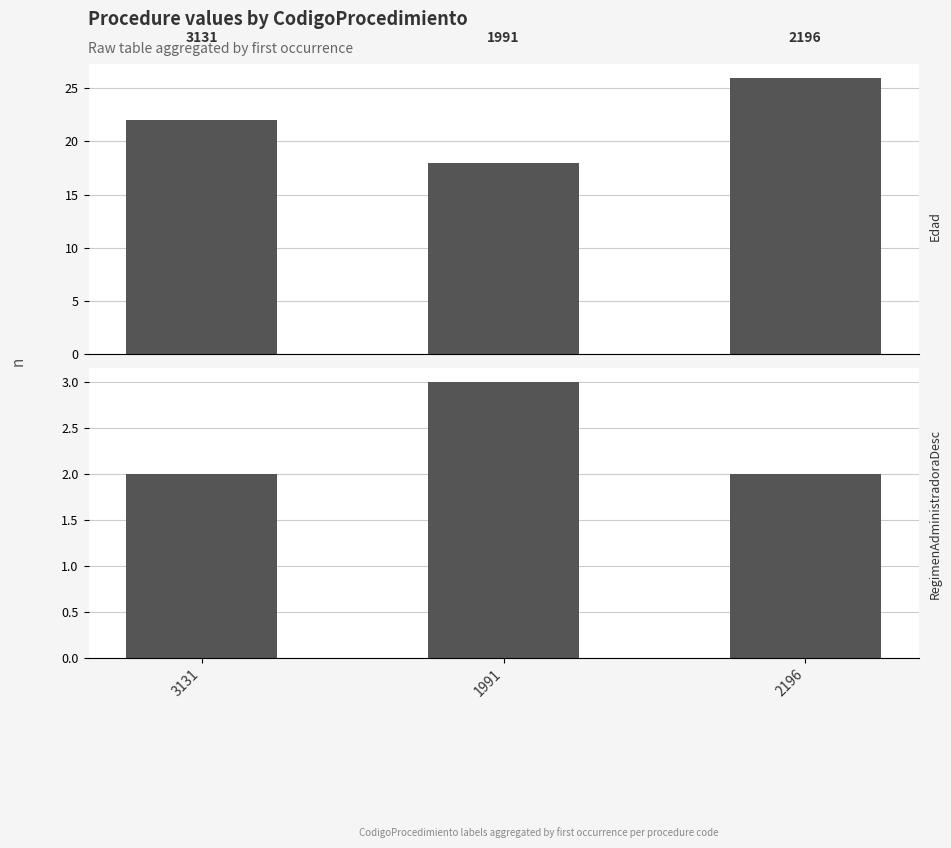

What is the label of the 1st bar from the right?

2196